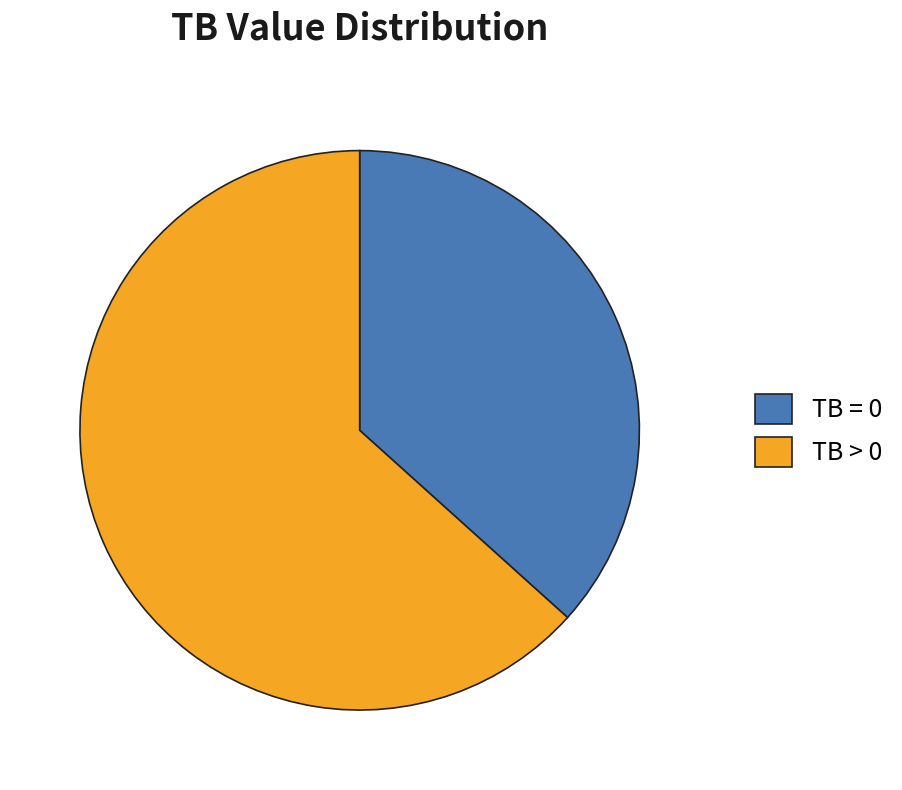

Rank the categories by value from highest to lowest.

TB > 0, TB = 0